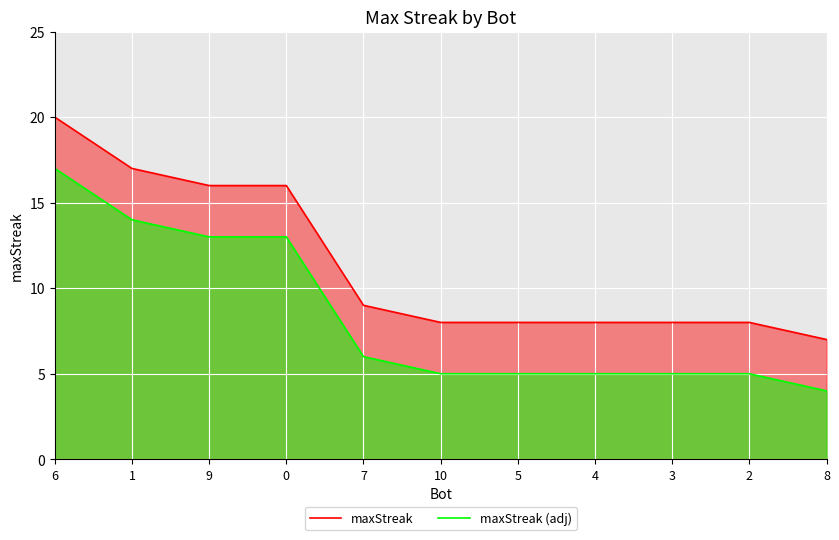

The maxStreak series shows 17 at 1. True or false?

True